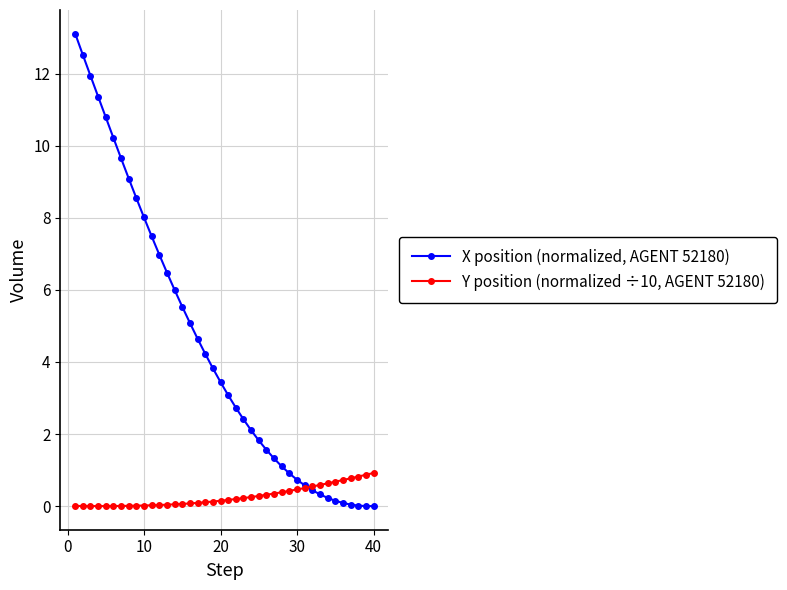

List the series in order of their overall mean, highest first.

X position (normalized, AGENT 52180), Y position (normalized ÷10, AGENT 52180)